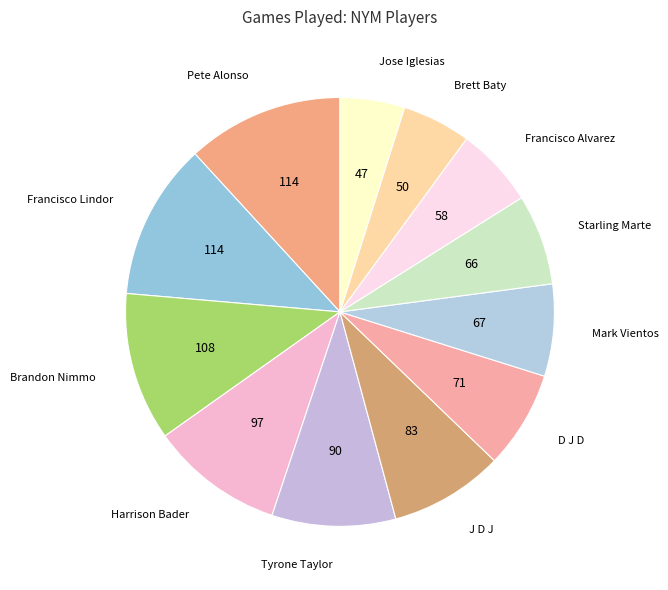

Which has a higher value, Tyrone Taylor or Starling Marte?

Tyrone Taylor